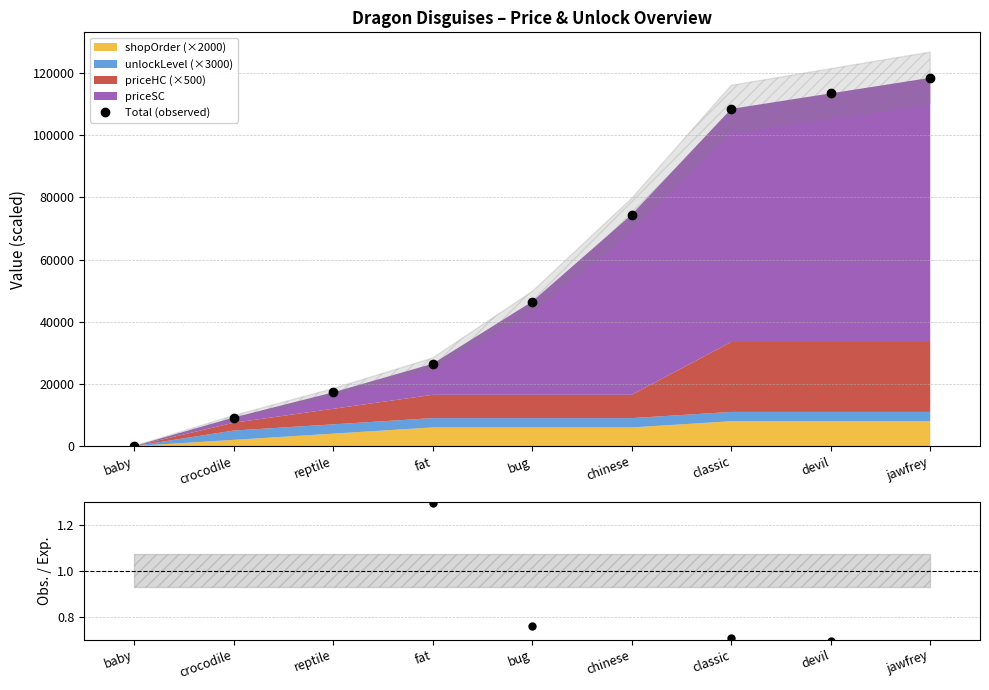

Between fat and bug, which is larger?

bug